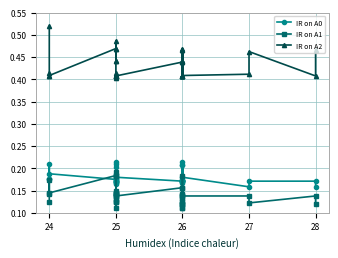

Which label corresponds to the largest value in the chart?

24